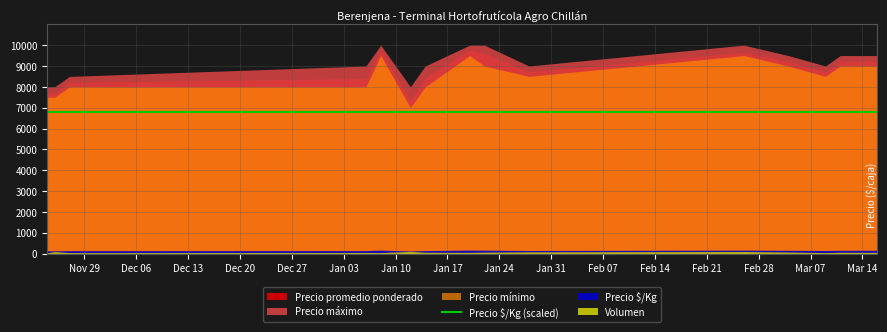

At which category is the sum across all series the highest?

2021-01-20